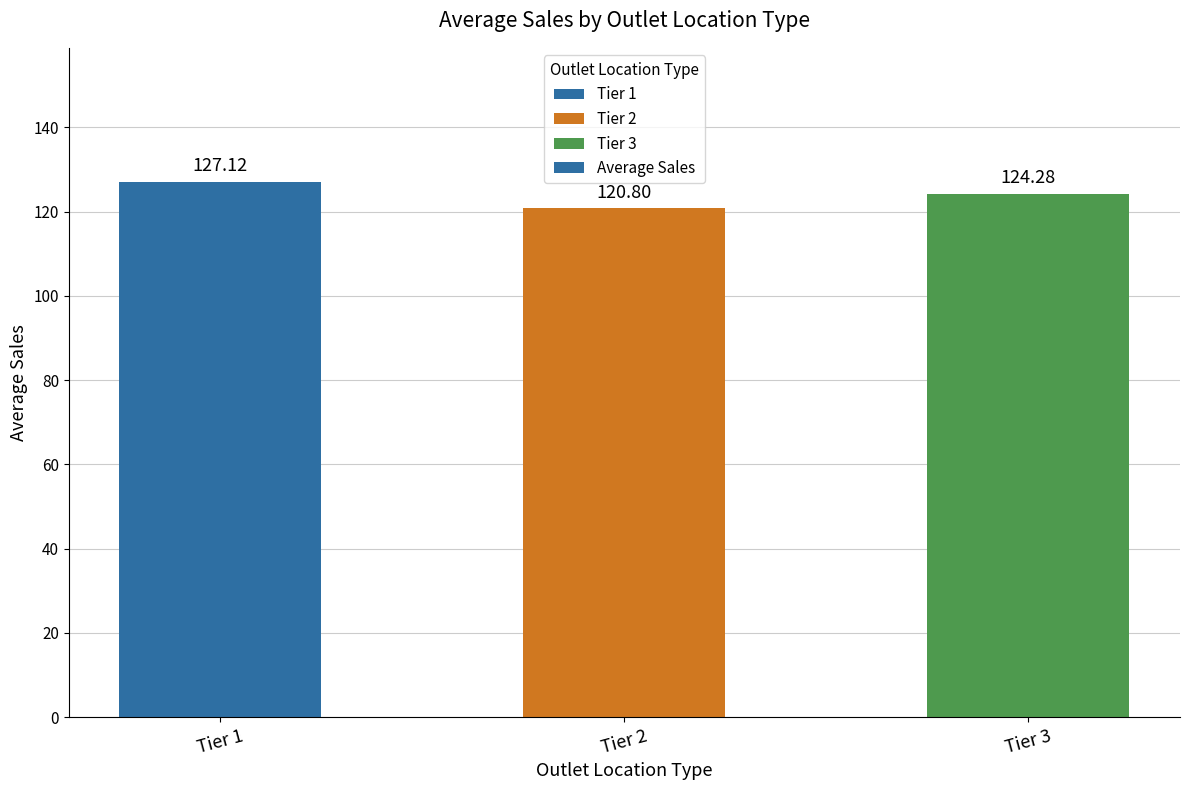

Approximately how many times larger is the value at Tier 2 compared to Tier 1?

1.0